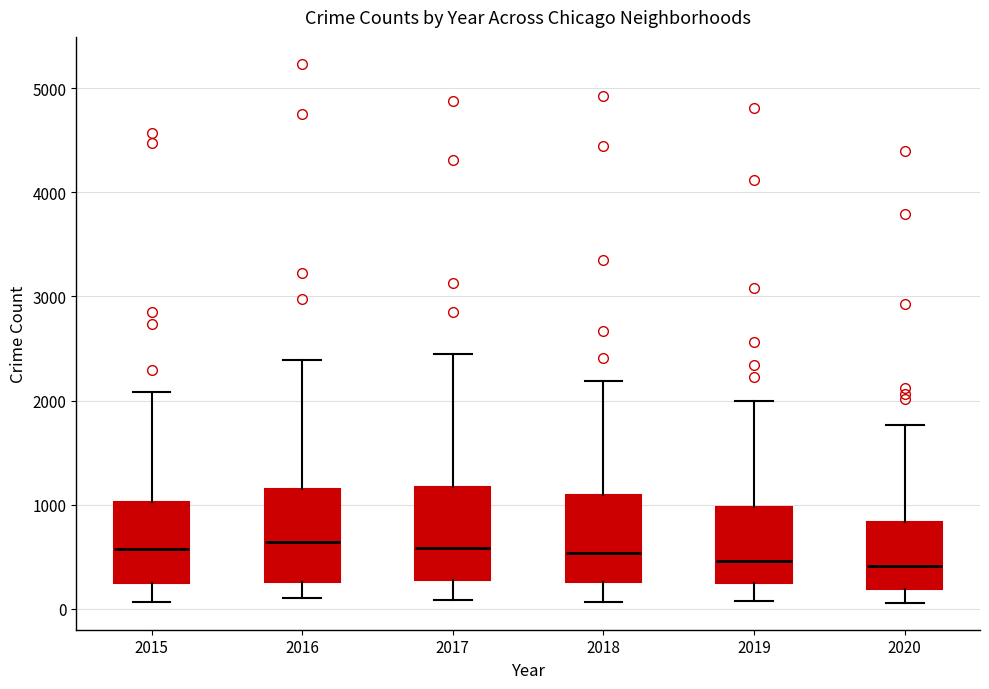

Reading left to right, read every box against the y-axis: the position of its median line, the range the box covers, and the ends of its whiskers. The values are not printed on the chart, so give them approximately, as read against the axis.

2015: median 600, box 200 to 1000, whiskers 100 to 2100
2016: median 600, box 300 to 1100, whiskers 100 to 2400
2017: median 600, box 300 to 1200, whiskers 100 to 2400
2018: median 500, box 300 to 1100, whiskers 100 to 2200
2019: median 500, box 300 to 1000, whiskers 100 to 2000
2020: median 400, box 200 to 800, whiskers 100 to 1800